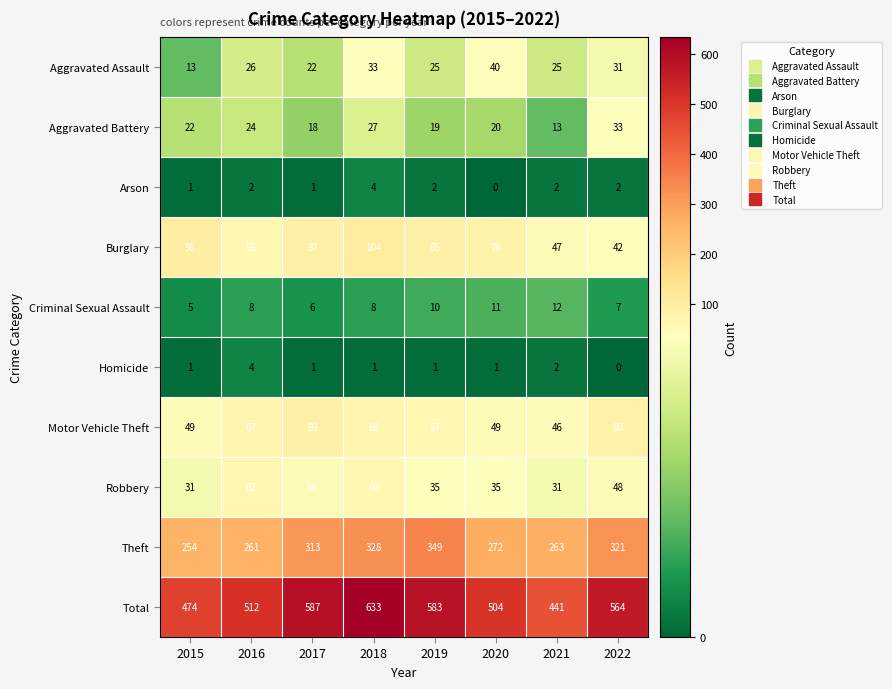

Between 2017 and 2021, which series saw the biggest shift?

Total